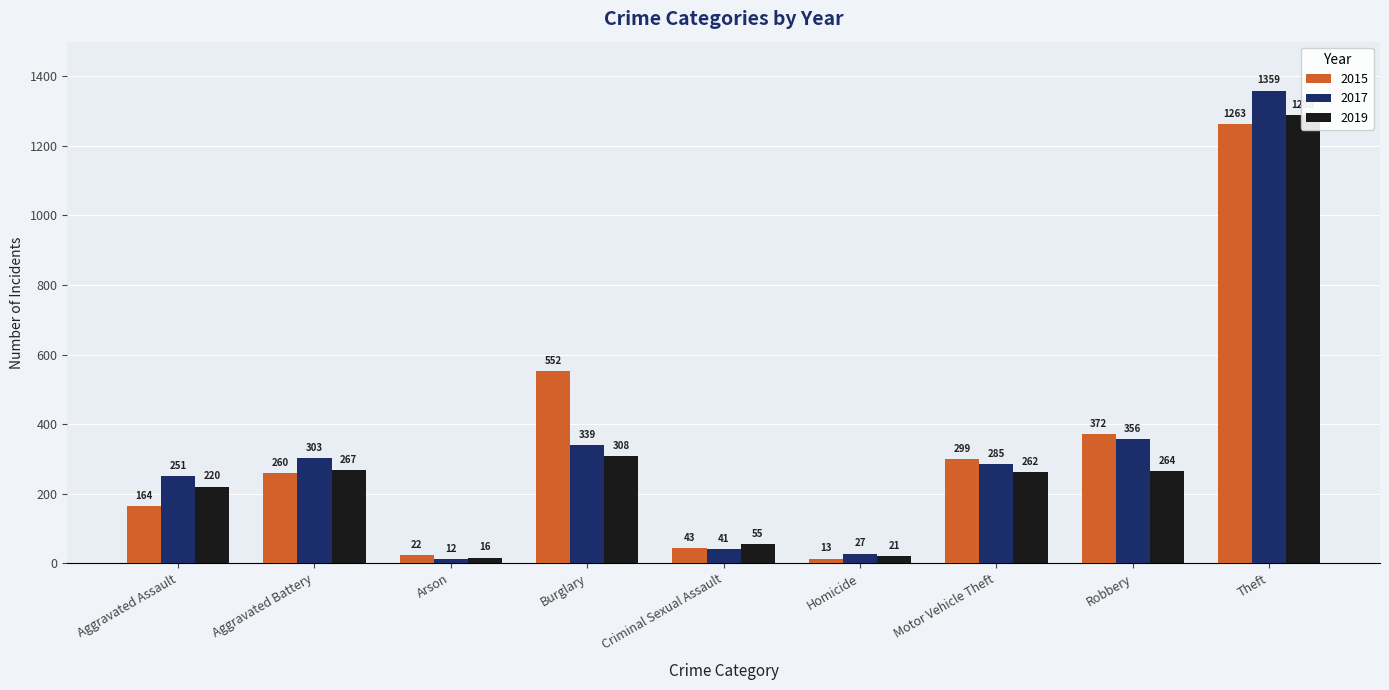

What position from the left is Arson?

3